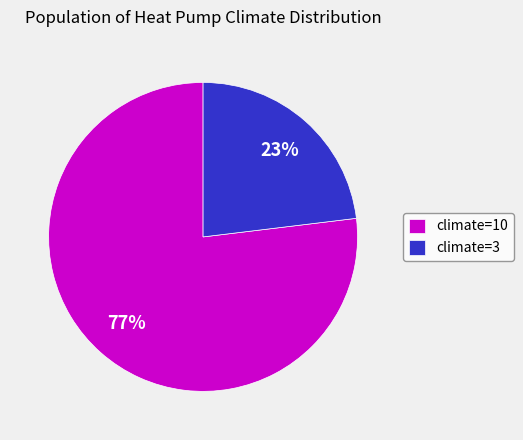

Is there any slice that represents more than half of the pie?

Yes